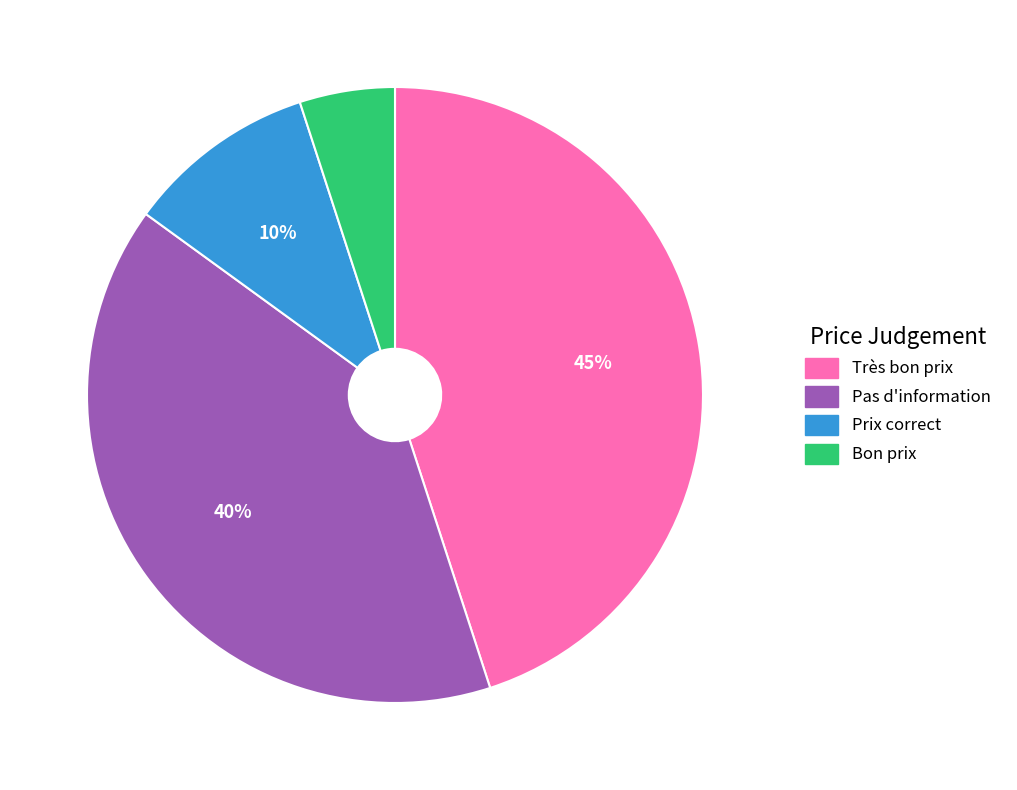

Is the sum of Prix correct and Très bon prix greater than half?

Yes